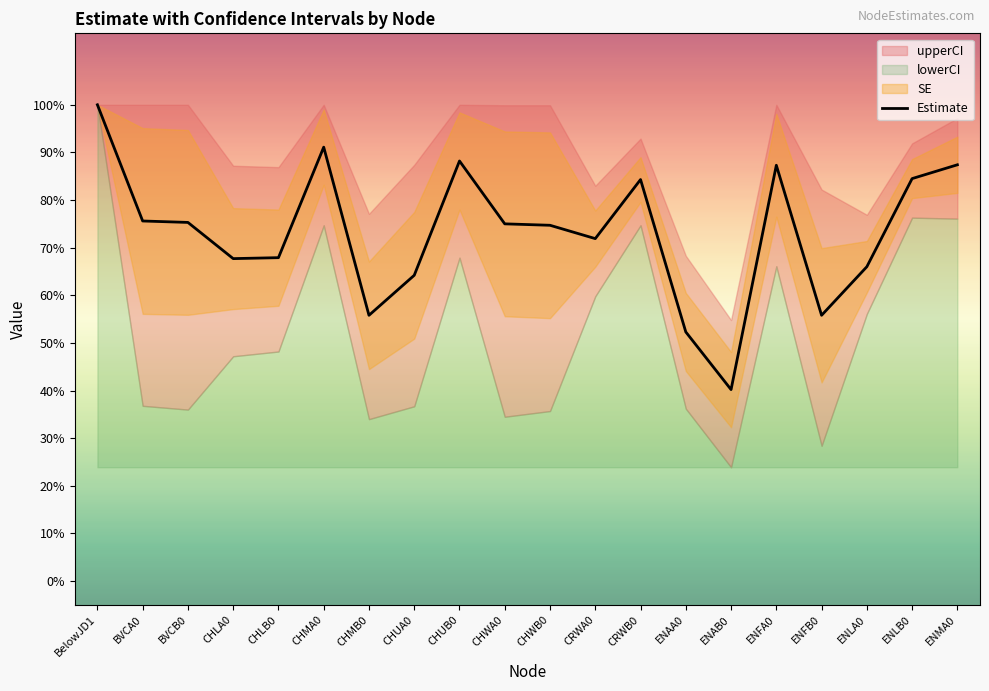

Where is the data nearest to the value 0?

ENAB0